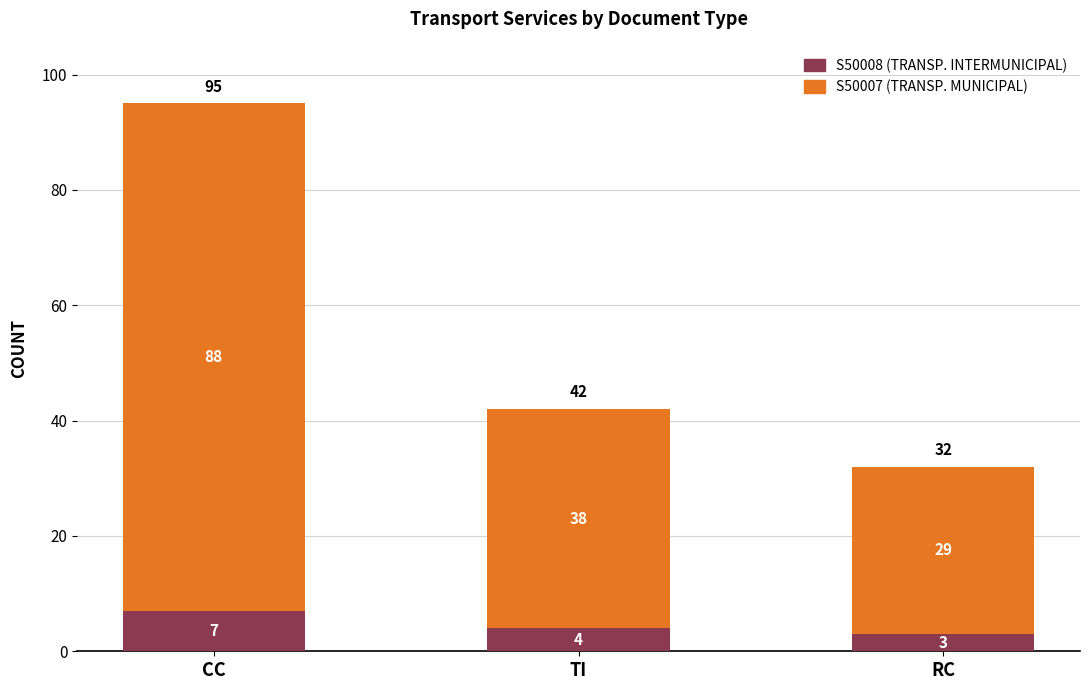

The S50008 (TRANSP. INTERMUNICIPAL) series shows 7 at CC. True or false?

True